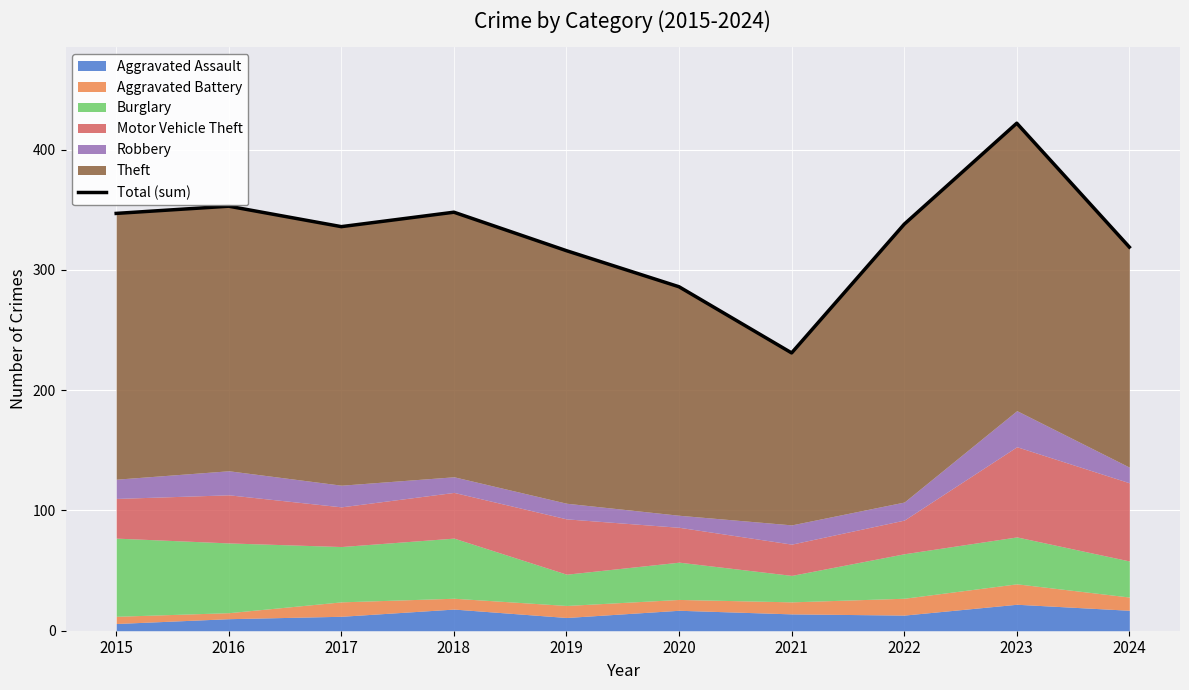

What value does the data have at 2016?

353